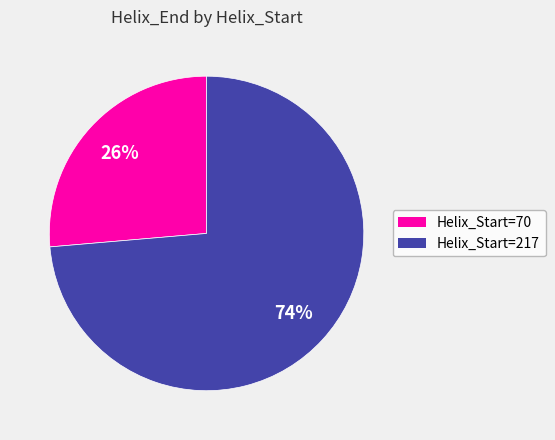

Which category accounts for the majority?

Helix_Start=217